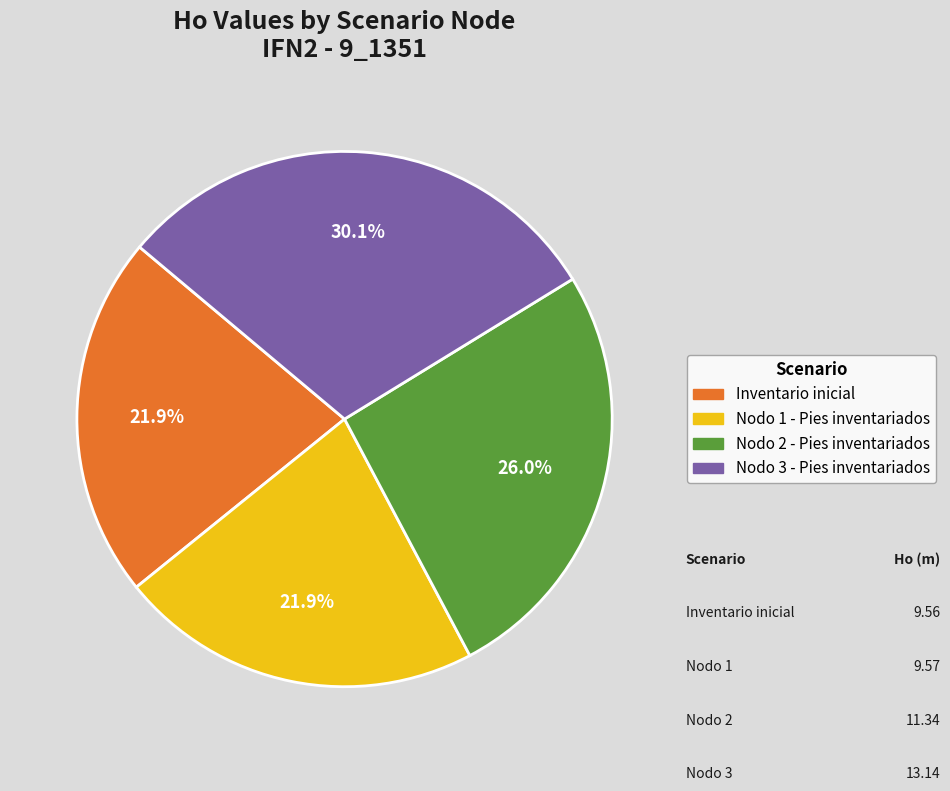

How many segments does this pie chart have?

4